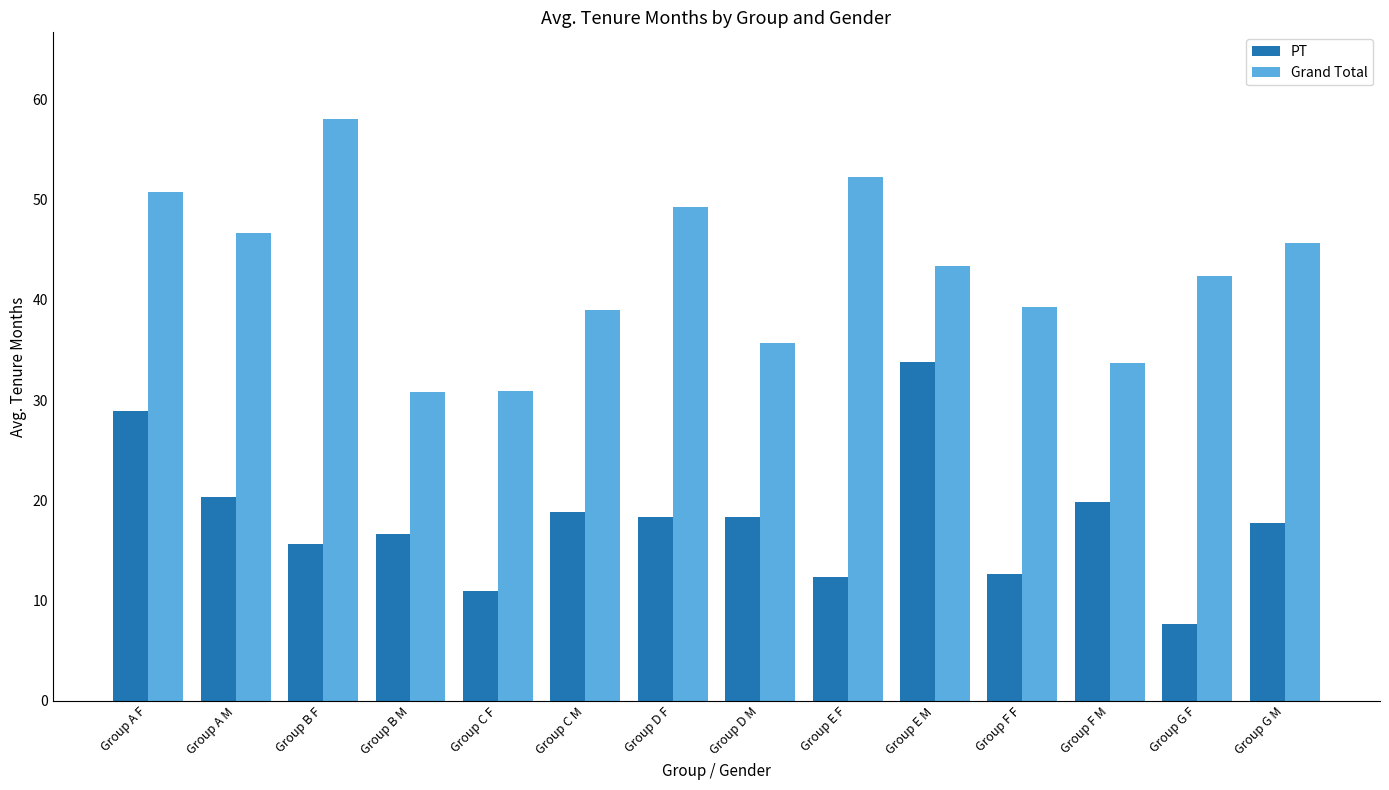

Is the value of PT at Group F M greater than the value of Grand Total at Group G F?

No